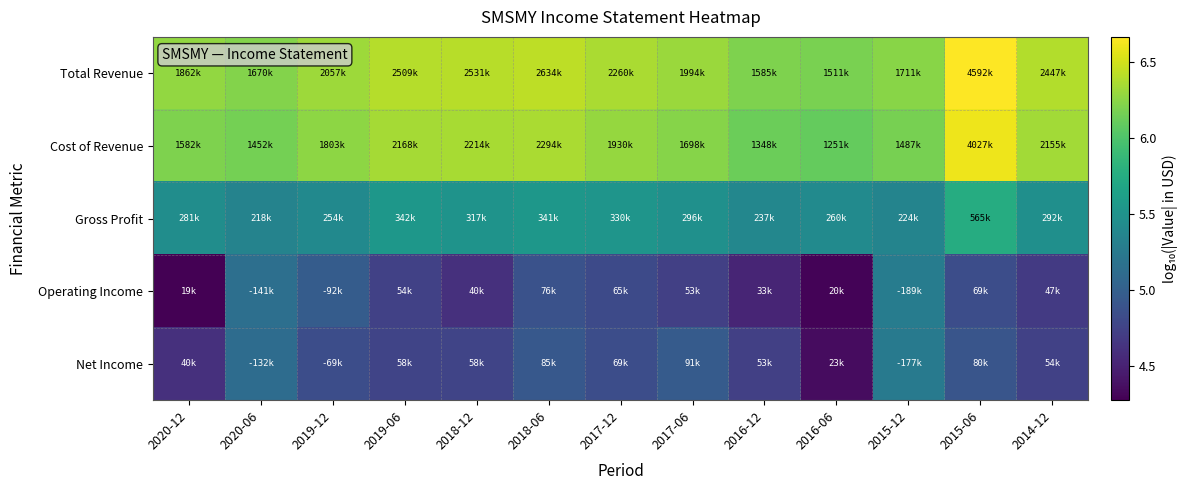

Reading right to left, list all the values displayed in this chart.

Total Revenue: 2014-12=6.4	2015-06=6.7	2015-12=6.2	2016-06=6.2	2016-12=6.2	2017-06=6.3	2017-12=6.4	2018-06=6.4	2018-12=6.4	2019-06=6.4	2019-12=6.3	2020-06=6.2	2020-12=6.3
Cost of Revenue: 2014-12=6.3	2015-06=6.6	2015-12=6.2	2016-06=6.1	2016-12=6.1	2017-06=6.2	2017-12=6.3	2018-06=6.4	2018-12=6.3	2019-06=6.3	2019-12=6.3	2020-06=6.2	2020-12=6.2
Gross Profit: 2014-12=5.5	2015-06=5.8	2015-12=5.4	2016-06=5.4	2016-12=5.4	2017-06=5.5	2017-12=5.5	2018-06=5.5	2018-12=5.5	2019-06=5.5	2019-12=5.4	2020-06=5.3	2020-12=5.4
Operating Income: 2014-12=4.7	2015-06=4.8	2015-12=5.3	2016-06=4.3	2016-12=4.5	2017-06=4.7	2017-12=4.8	2018-06=4.9	2018-12=4.6	2019-06=4.7	2019-12=5.0	2020-06=5.1	2020-12=4.3
Net Income: 2014-12=4.7	2015-06=4.9	2015-12=5.2	2016-06=4.4	2016-12=4.7	2017-06=5.0	2017-12=4.8	2018-06=4.9	2018-12=4.8	2019-06=4.8	2019-12=4.8	2020-06=5.1	2020-12=4.6